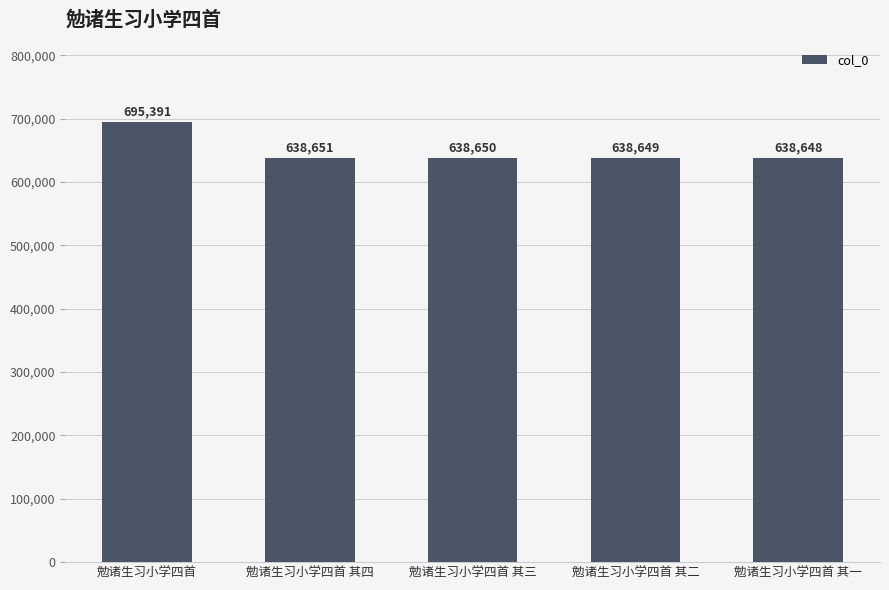

What is the difference between the second highest and second lowest values?

2